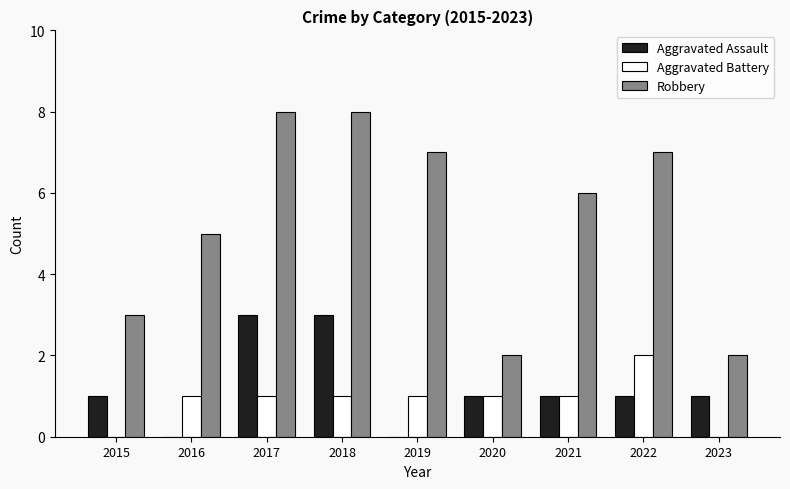

Between 2019 and 2020, which series saw the biggest shift?

Robbery